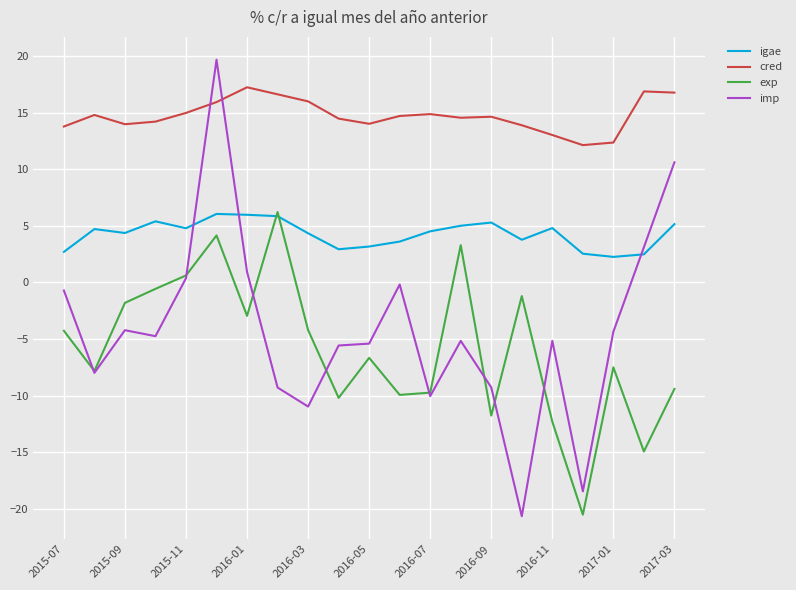

What is the average value of the cred series?

14.7